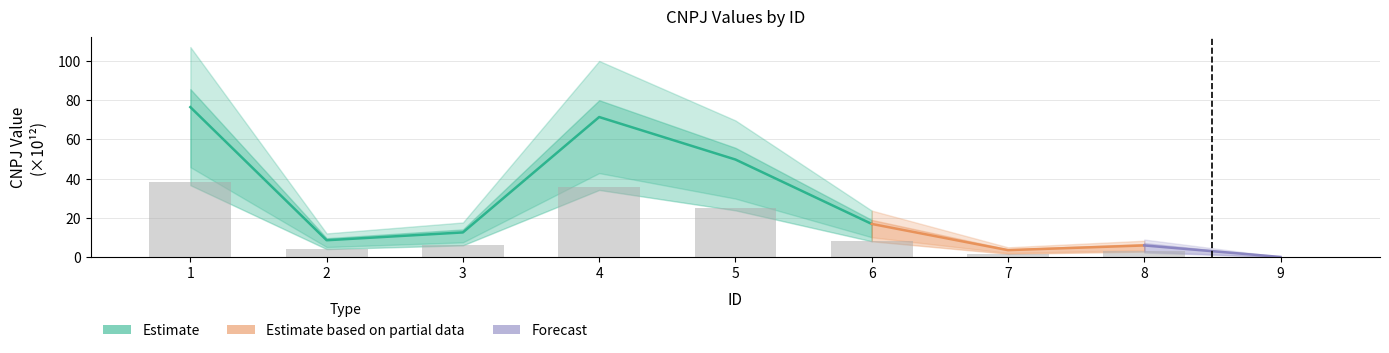

Does the chart contain stacked bars?

No